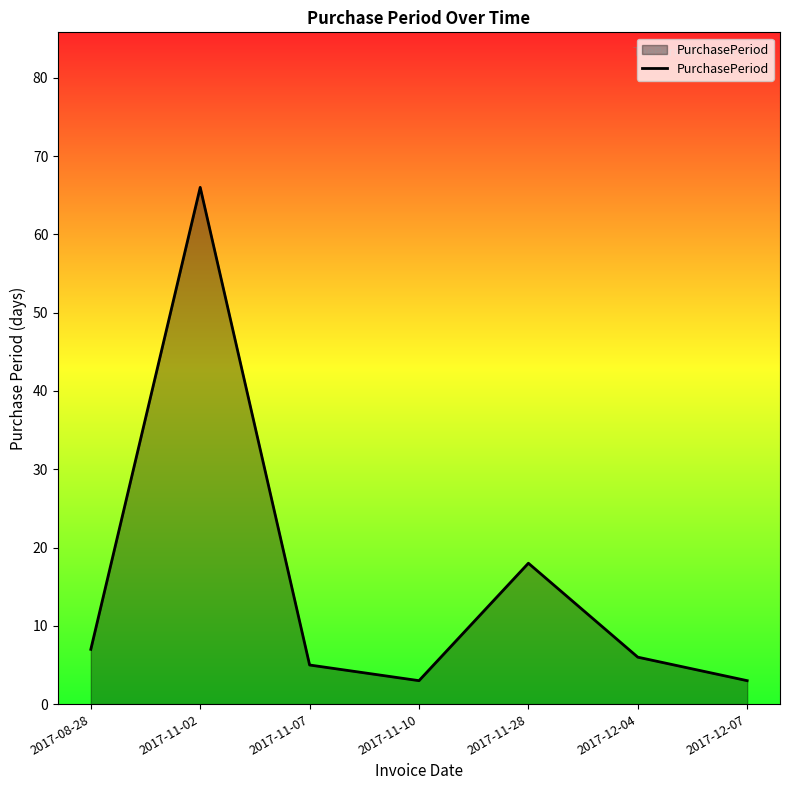

Where is the data nearest to the value 34?

2017-11-28